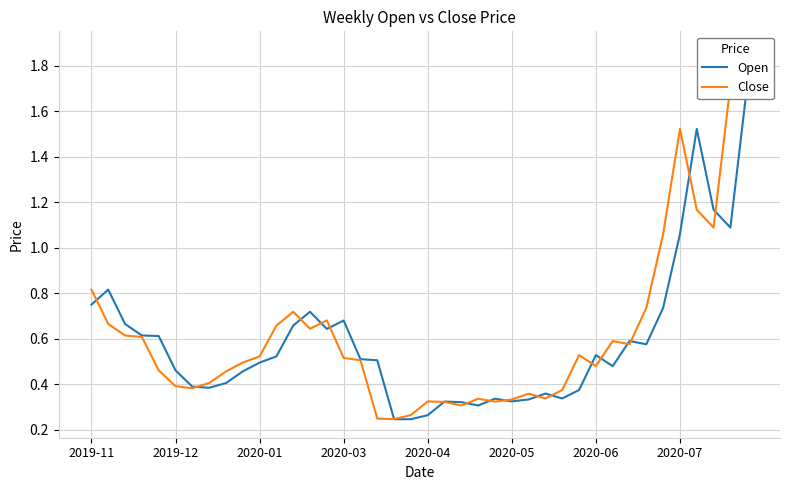

At 2020-03, list the series in order from smallest to largest.

Close, Open